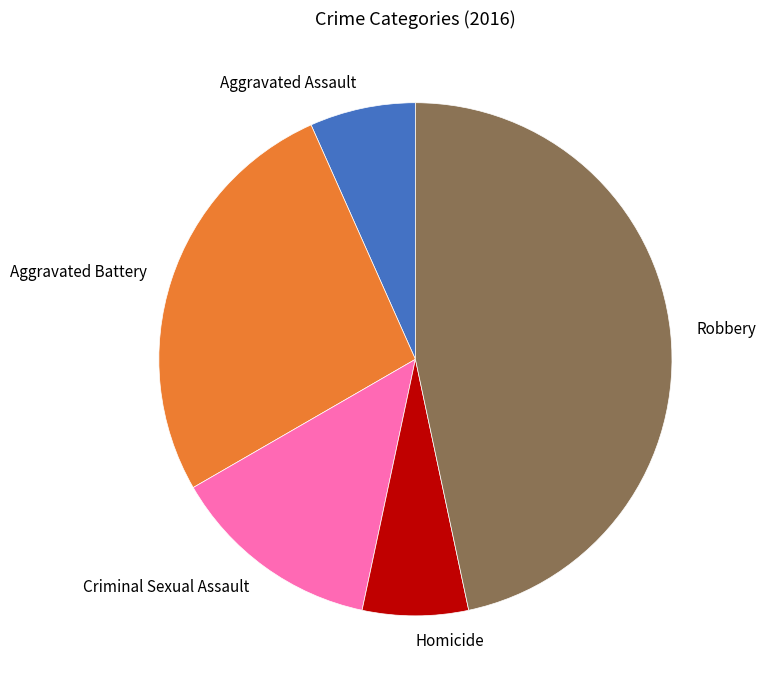

Is there a majority slice in this chart?

No